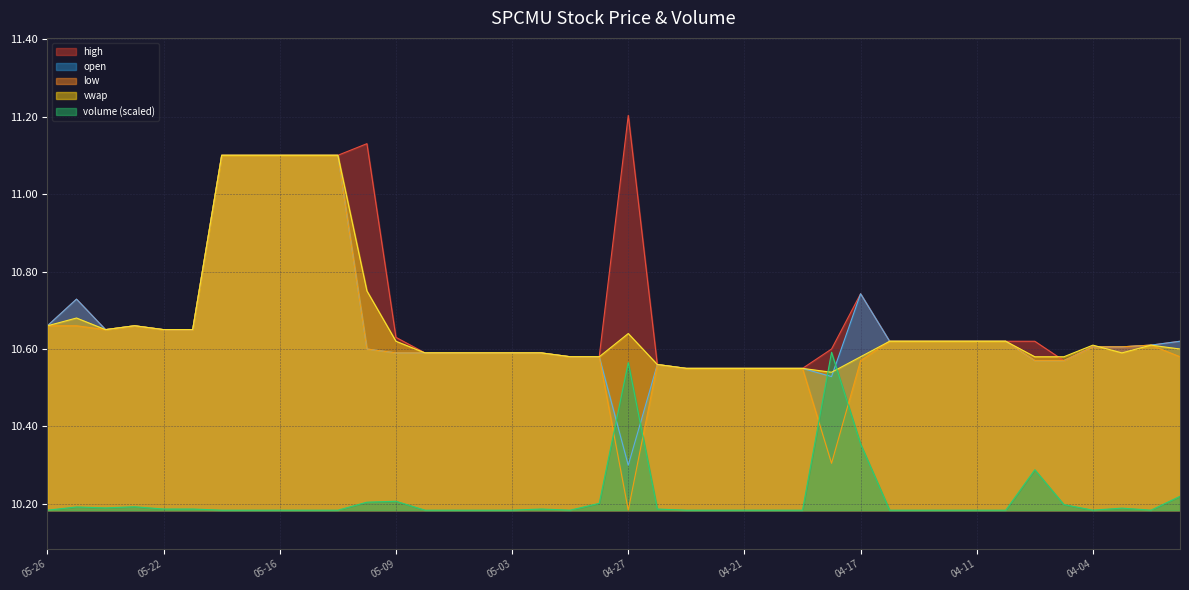

Reading left to right, transcribe all the data shown in this chart.

high: 10.7	10.7	10.7	10.7	10.7	10.7	11.1	11.1	11.1	11.1	11.1	11.1	10.6	10.6	10.6	10.6	10.6	10.6	10.6	10.6	11.2	10.6	10.6	10.6	10.6	10.6	10.6	10.6	10.7	10.6	10.6	10.6	10.6	10.6	10.6	10.6	10.6	10.6	10.6	10.6
open: 10.7	10.7	10.7	10.7	10.7	10.7	11.1	11.1	11.1	11.1	11.1	10.6	10.6	10.6	10.6	10.6	10.6	10.6	10.6	10.6	10.3	10.6	10.6	10.6	10.6	10.6	10.6	10.5	10.7	10.6	10.6	10.6	10.6	10.6	10.6	10.6	10.6	10.6	10.6	10.6
low: 10.7	10.7	10.7	10.7	10.7	10.7	11.1	11.1	11.1	11.1	11.1	10.6	10.6	10.6	10.6	10.6	10.6	10.6	10.6	10.6	10.2	10.6	10.6	10.6	10.6	10.6	10.6	10.3	10.6	10.6	10.6	10.6	10.6	10.6	10.6	10.6	10.6	10.6	10.6	10.6
vwap: 10.7	10.7	10.7	10.7	10.7	10.7	11.1	11.1	11.1	11.1	11.1	10.8	10.6	10.6	10.6	10.6	10.6	10.6	10.6	10.6	10.6	10.6	10.6	10.6	10.6	10.6	10.6	10.5	10.6	10.6	10.6	10.6	10.6	10.6	10.6	10.6	10.6	10.6	10.6	10.6
volume: 10.2	10.2	10.2	10.2	10.2	10.2	10.2	10.2	10.2	10.2	10.2	10.2	10.2	10.2	10.2	10.2	10.2	10.2	10.2	10.2	10.6	10.2	10.2	10.2	10.2	10.2	10.2	10.6	10.4	10.2	10.2	10.2	10.2	10.2	10.3	10.2	10.2	10.2	10.2	10.2